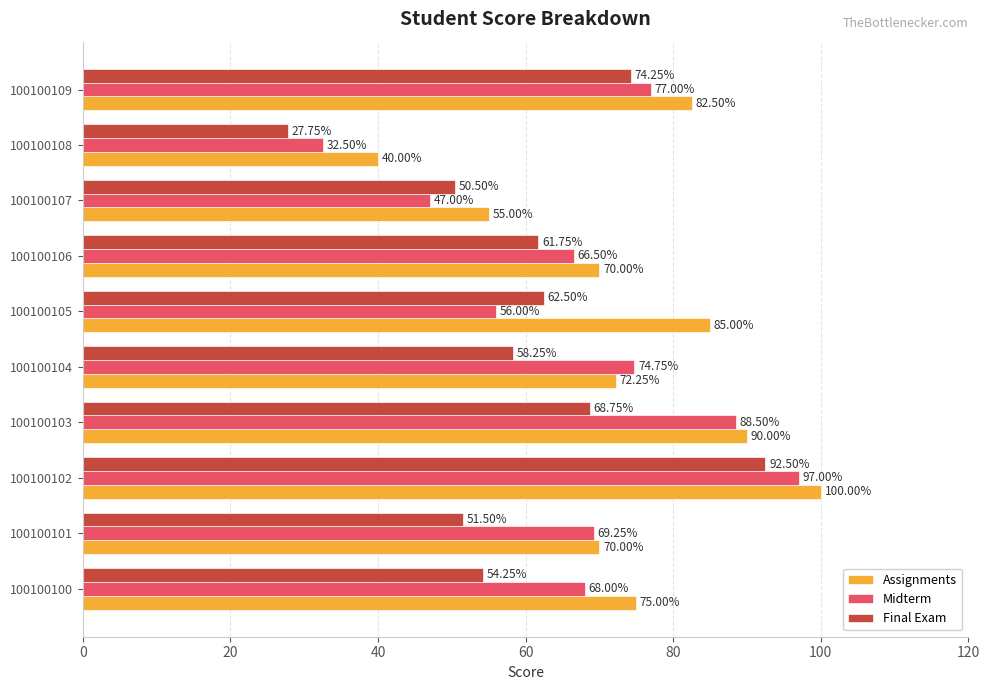

At which category is the sum across all series the highest?

100100102